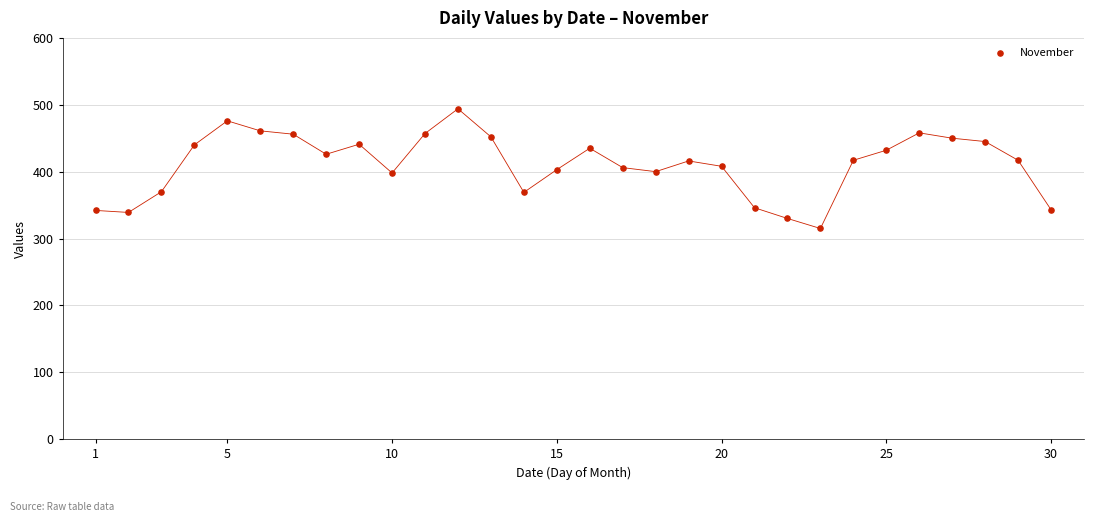

What is the range of X values (max minus min)?

29